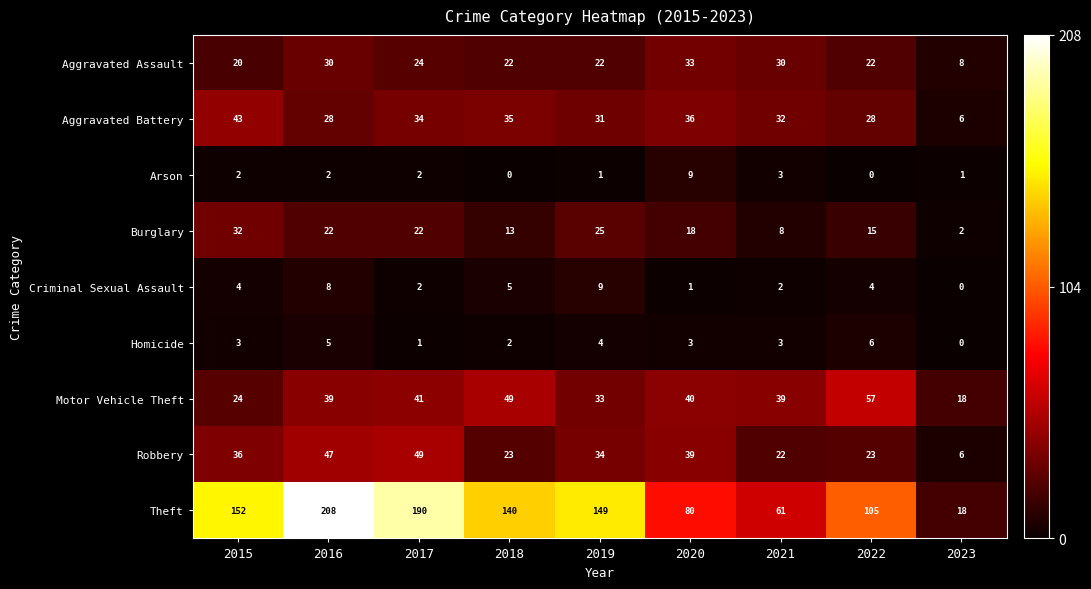

How many data points does each series have?

9